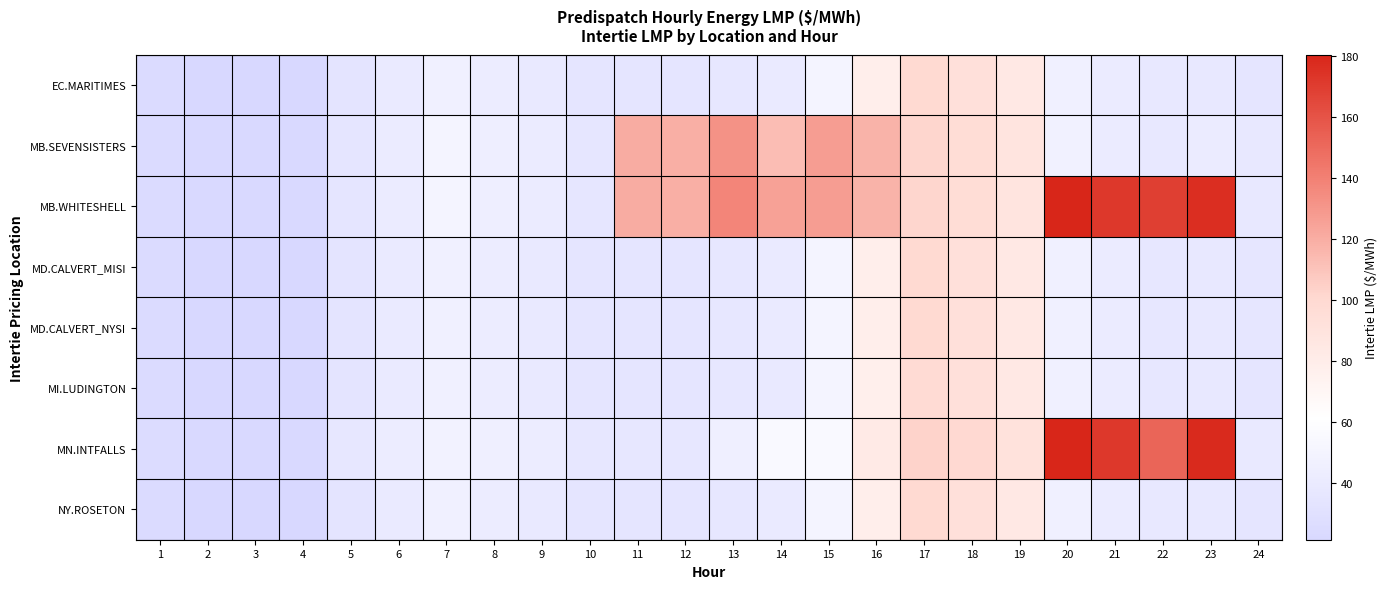

Reading right to left, transcribe all the data shown in this chart.

EC.MARITIMES: 24=35.6	23=38.5	22=37.5	21=41.4	20=46.4	19=84.6	18=93.0	17=99.4	16=78.0	15=50.7	14=39.5	13=37.0	12=34.5	11=34.5	10=34.8	9=39.2	8=42.4	7=46.3	6=40.2	5=34.2	4=21.5	3=21.4	2=21.4	1=24.3
MB.SEVENSISTERS: 24=38.0	23=40.9	22=38.2	21=41.8	20=47.1	19=88.9	18=96.1	17=101.6	16=117.4	15=127.0	14=112.7	13=132.4	12=119.3	11=120.2	10=36.1	9=41.0	8=44.3	7=50.0	6=41.3	5=35.4	4=22.1	3=22.0	2=22.1	1=25.0
MB.WHITESHELL: 24=38.0	23=176.6	22=168.7	21=171.9	20=180.0	19=88.9	18=96.1	17=101.6	16=117.4	15=127.0	14=125.5	13=138.0	12=119.3	11=120.2	10=36.2	9=41.0	8=44.3	7=50.0	6=41.3	5=35.4	4=22.1	3=22.0	2=22.1	1=25.0
MD.CALVERT_MISI: 24=35.7	23=38.5	22=37.5	21=41.3	20=46.3	19=84.6	18=92.8	17=99.0	16=78.0	15=50.6	14=39.5	13=37.0	12=34.7	11=34.5	10=34.8	9=39.3	8=42.5	7=46.4	6=40.4	5=34.3	4=21.6	3=21.4	2=21.5	1=24.3
MD.CALVERT_NYSI: 24=35.7	23=38.5	22=37.5	21=41.3	20=46.3	19=84.6	18=92.8	17=99.0	16=78.0	15=50.6	14=39.5	13=37.0	12=34.7	11=34.5	10=34.8	9=39.3	8=42.5	7=46.4	6=40.4	5=34.3	4=21.6	3=21.4	2=21.5	1=24.3
MI.LUDINGTON: 24=35.6	23=38.3	22=37.3	21=41.1	20=46.1	19=84.5	18=92.5	17=98.3	16=77.8	15=50.4	14=39.4	13=37.0	12=34.7	11=34.5	10=34.8	9=39.2	8=42.4	7=46.4	6=40.4	5=34.3	4=21.6	3=21.5	2=21.6	1=24.4
MN.INTFALLS: 24=39.4	23=178.1	22=152.0	21=172.0	20=180.4	19=91.4	18=100.0	17=103.2	16=82.8	15=55.5	14=55.5	13=45.5	12=37.1	11=36.3	10=36.8	9=41.9	8=45.3	7=48.5	6=42.0	5=36.3	4=22.5	3=22.4	2=22.6	1=25.5
NY.ROSETON: 24=35.6	23=38.5	22=37.5	21=41.4	20=46.4	19=84.6	18=93.0	17=99.4	16=78.0	15=50.7	14=39.5	13=37.0	12=34.5	11=34.5	10=34.8	9=39.2	8=42.4	7=46.3	6=40.2	5=34.2	4=21.5	3=21.4	2=21.4	1=24.3